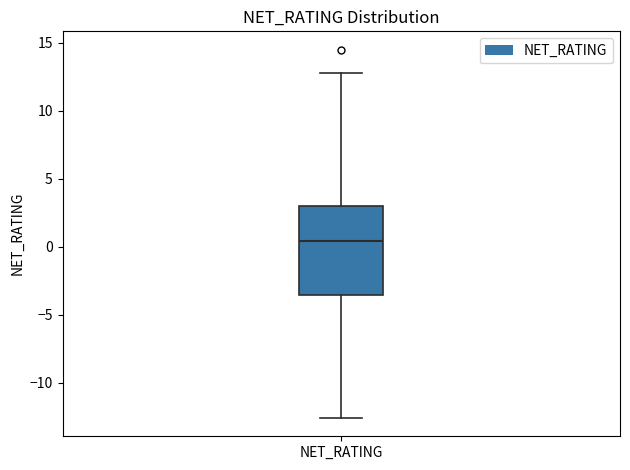

Read this box plot against the y-axis: the position of the median line, the range covered by the box, and the ends of both whiskers. The values are not printed on the chart, so give them approximately, as read against the axis.

median 0.5, box -3.5 to 3.0, whiskers -12.5 to 13.0